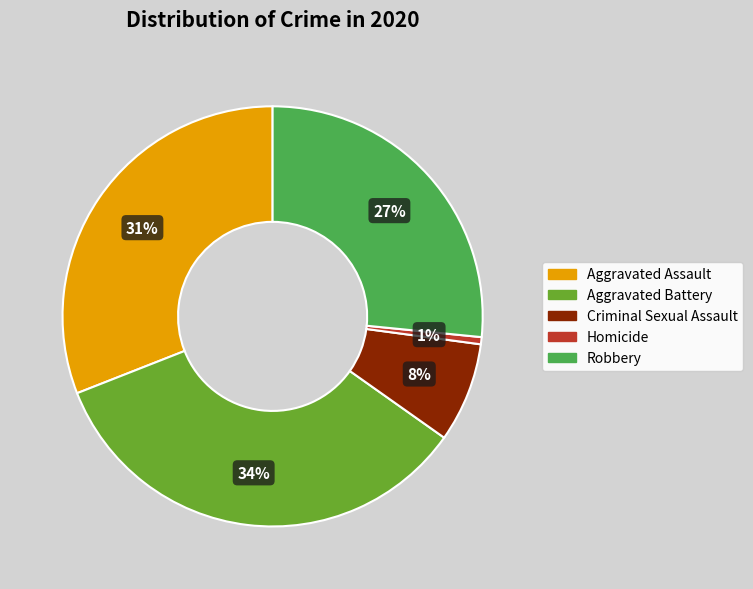

The Aggravated Assault slice represents 31% of the pie. True or false?

True